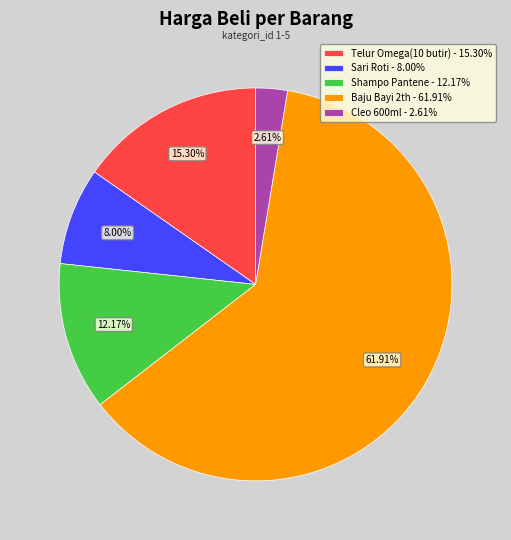

To the nearest percent, what is the average slice percentage?

20%